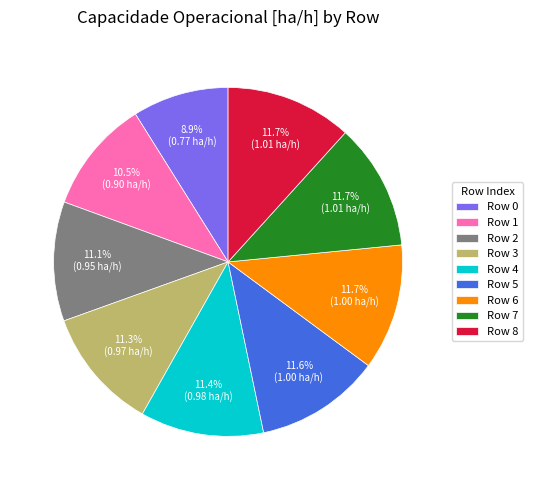

Do Row 4 and Row 3 together represent more than half of the pie?

No